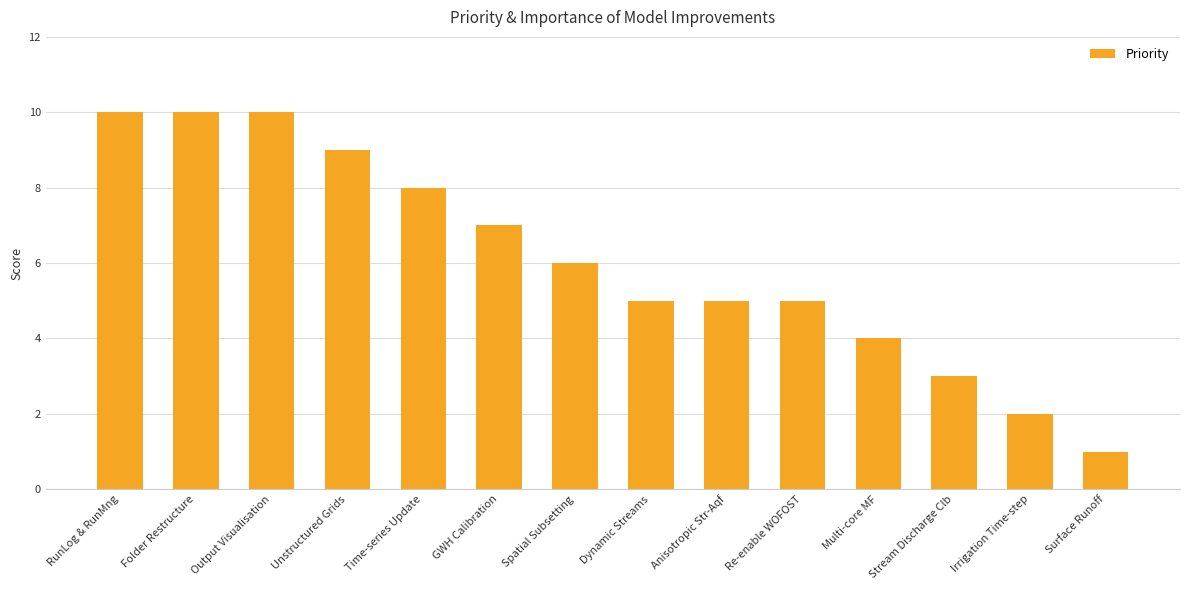

Are the bars horizontal?

No